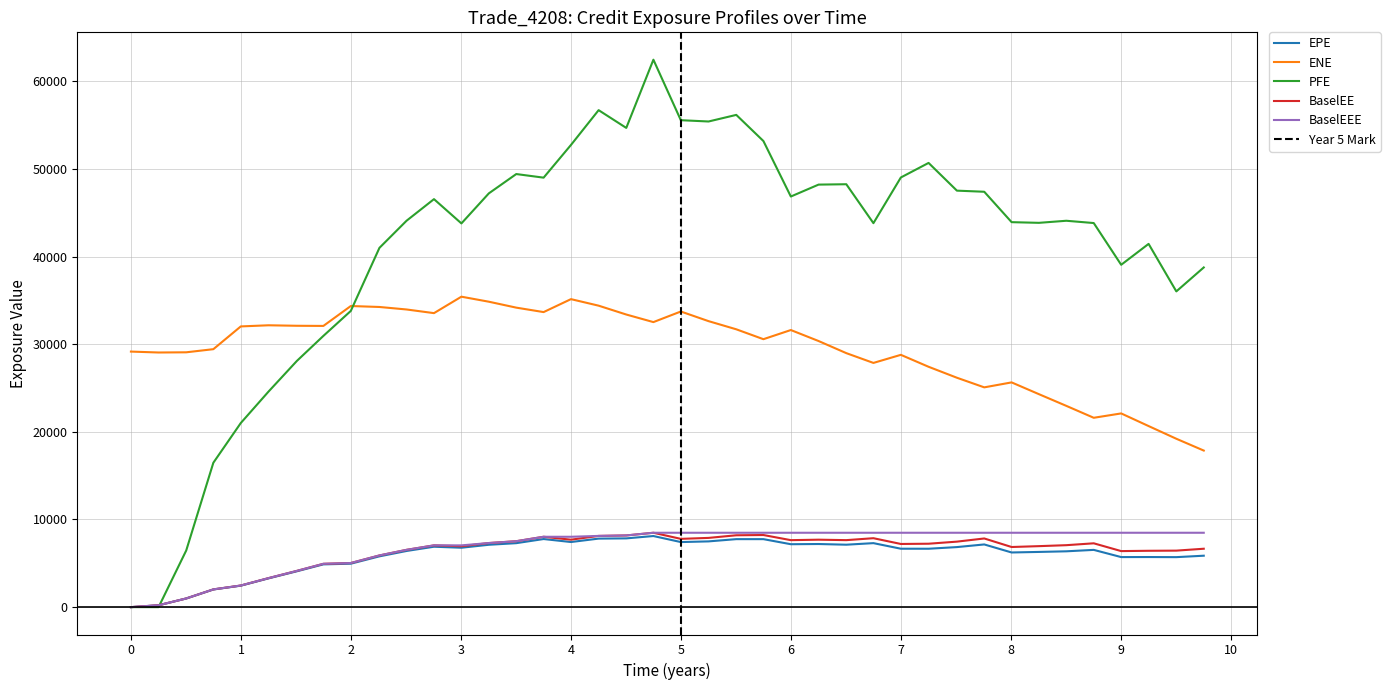

What is the difference between the maximum and minimum values in the PFE series?

62461.0